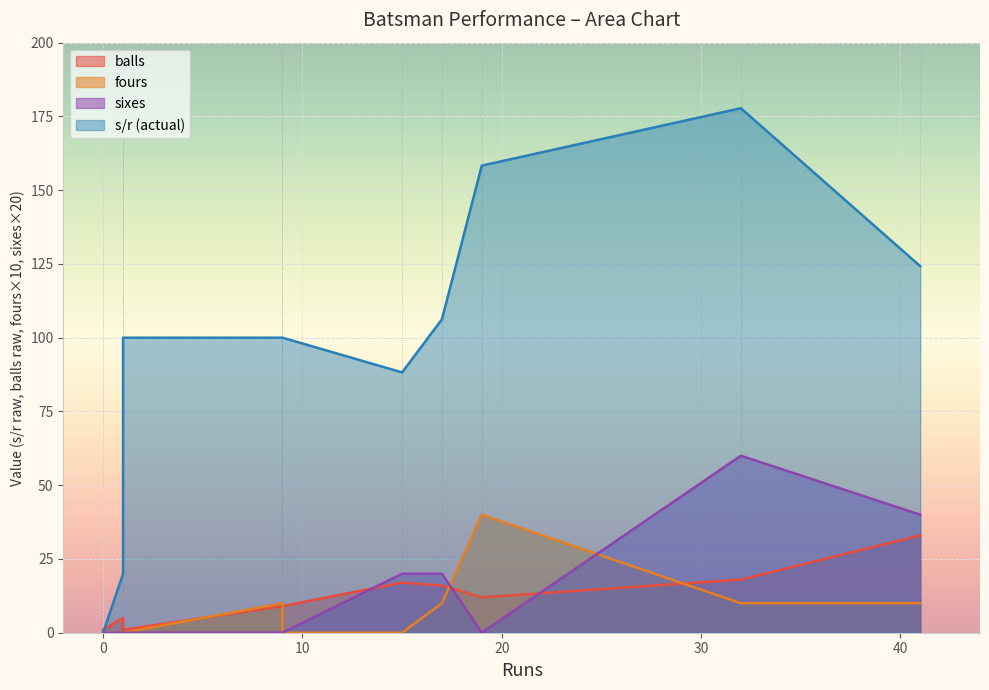

What is the maximum value for sixes?

3.0